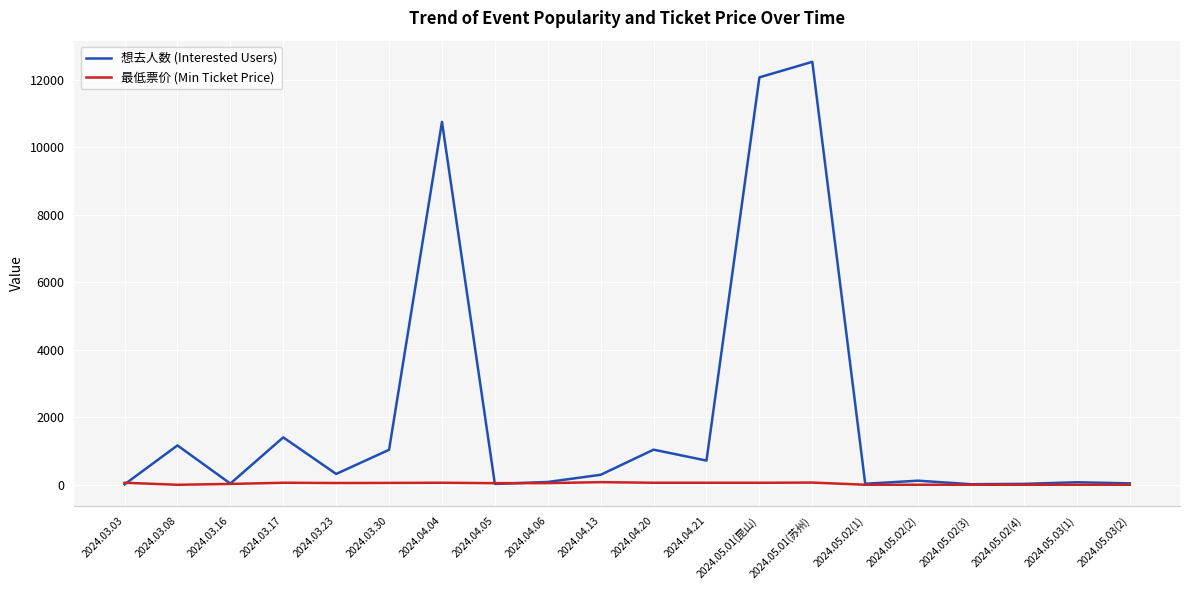

Which series has the largest total across all categories?

想去人数 (Interested Users)